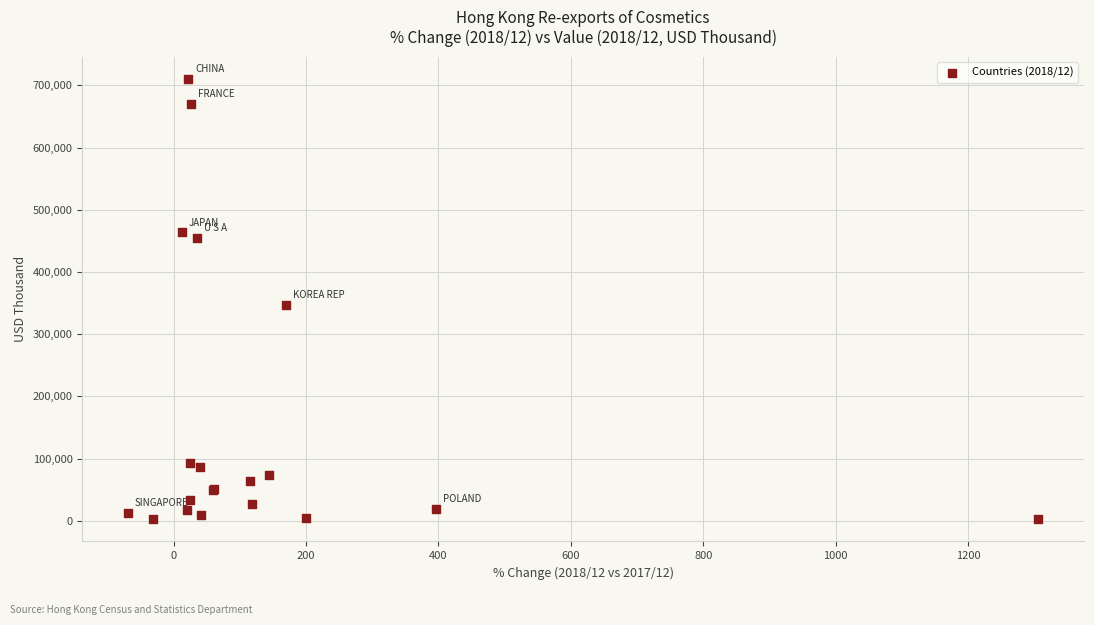

What Y value in the scatter plot is closest to 356499?

346866.3